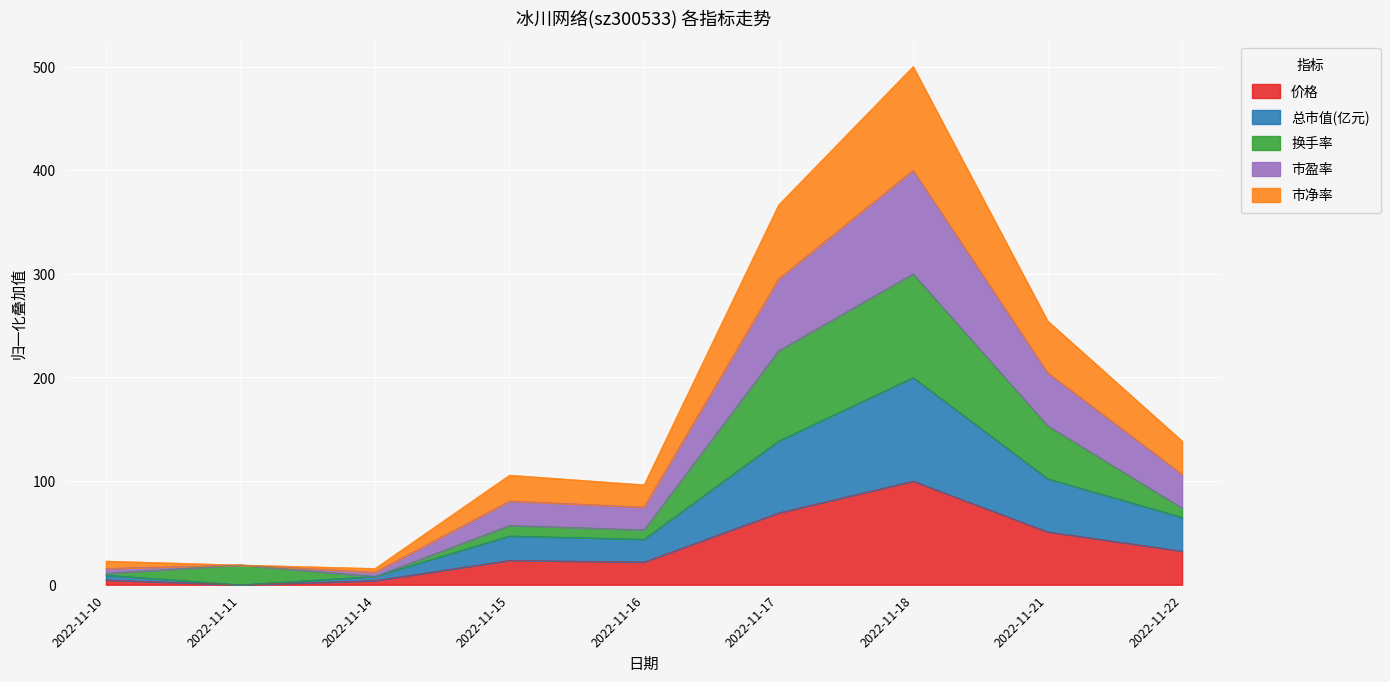

The value of 价格 at 2022-11-11 is 0.0. True or false?

True